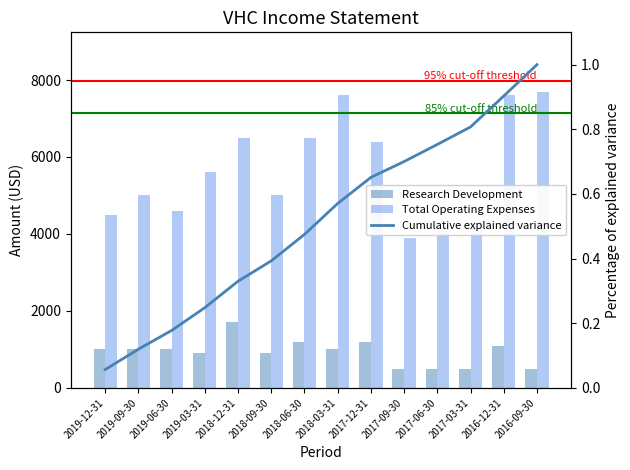

Reading left to right, what are all the values shown in this chart?

Research Development: 1000	1000	1000	900	1700	900	1200	1000	1200	500	500	500	1100	500
Total Operating Expenses: 4500	5000	4600	5600	6500	5000	6500	7600	6400	3900	4200	4300	7600	7700